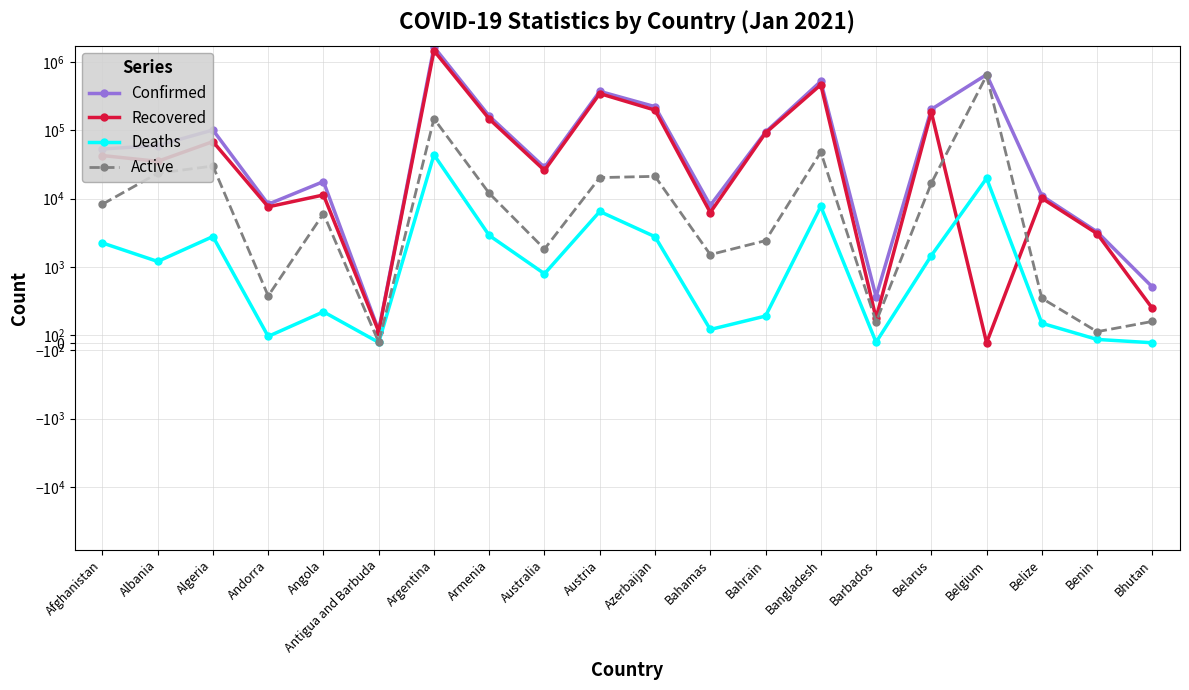

After their last crossing, which series has the higher values: Recovered or Deaths?

Recovered